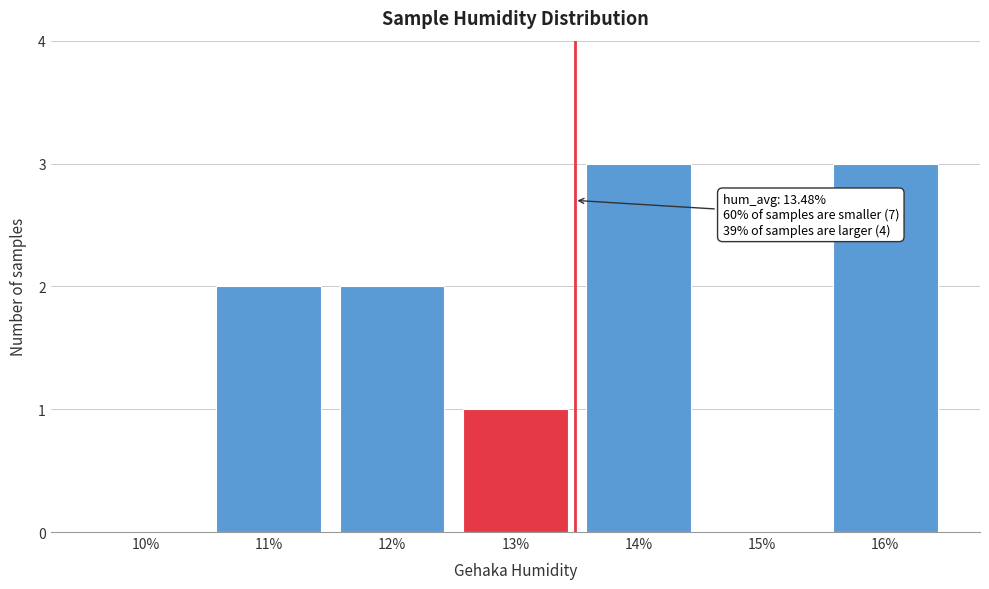

Reading left to right, extract all data points from this chart.

10%=0	11%=2	12%=2	13%=1	14%=3	15%=0	16%=3